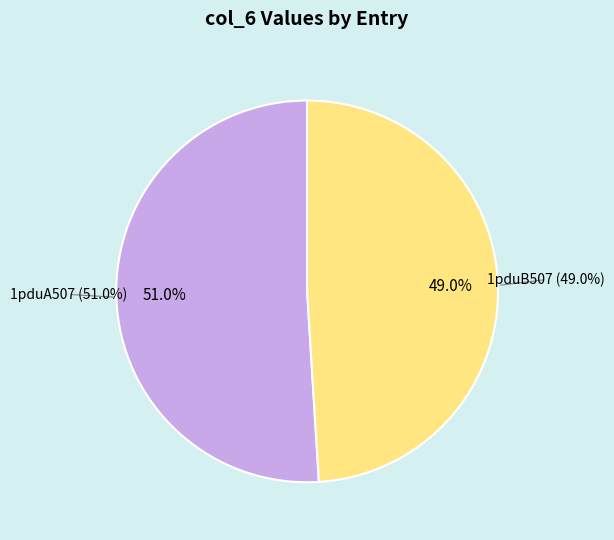

How many segments does this pie chart have?

2